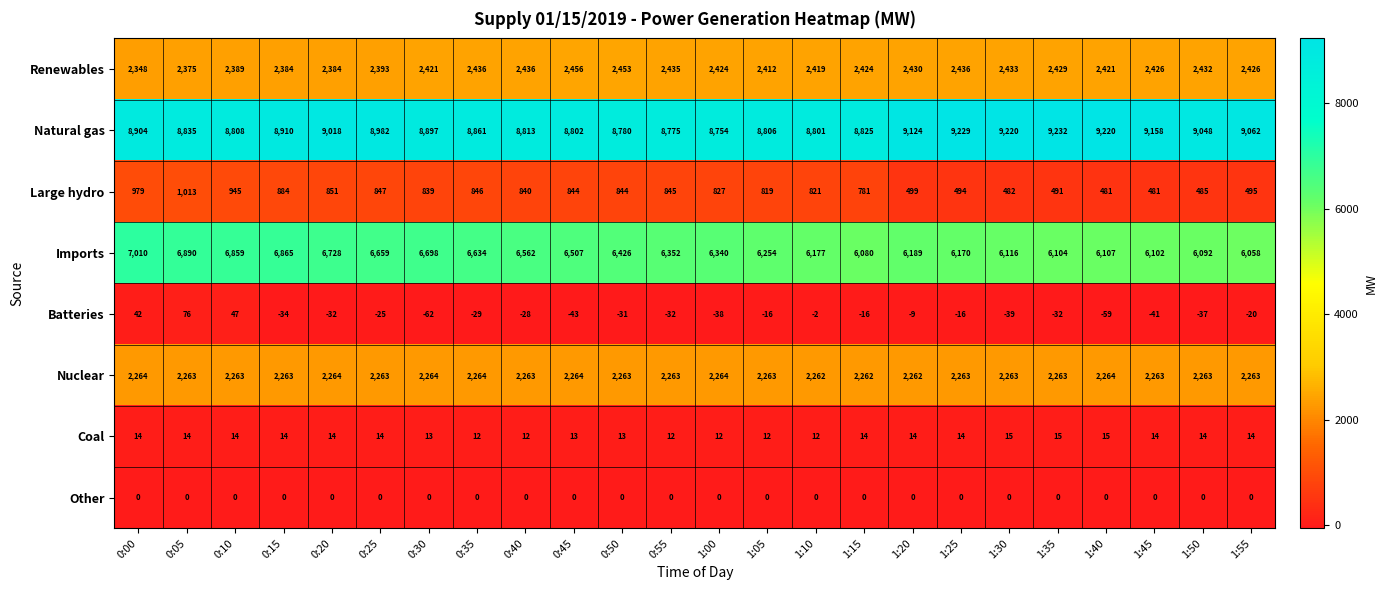

At 0:05, list the series in order from smallest to largest.

Other, Coal, Batteries, Large hydro, Nuclear, Renewables, Imports, Natural gas